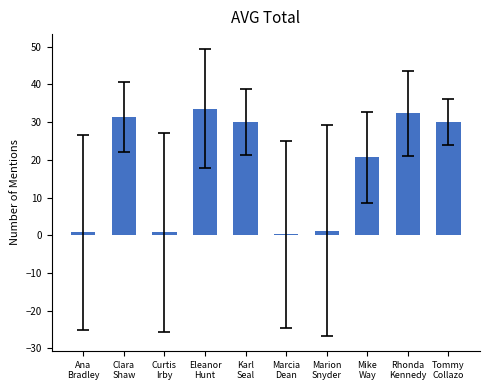

The value at Marcia
Dean is 0.2. True or false?

True